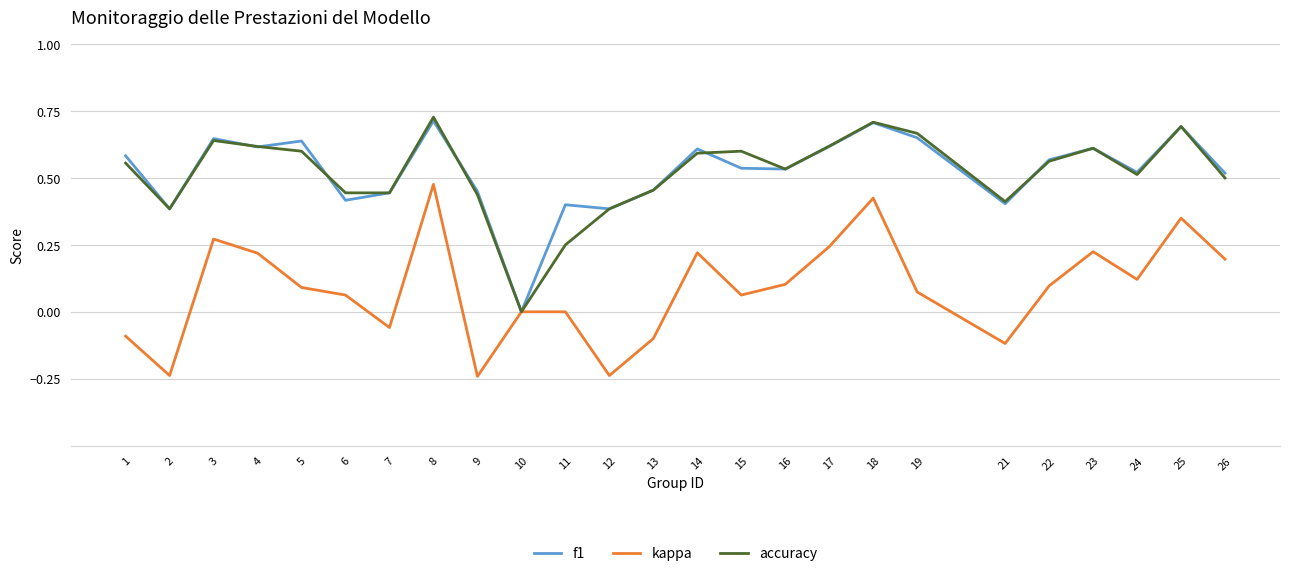

At which label does kappa reach its peak?

8